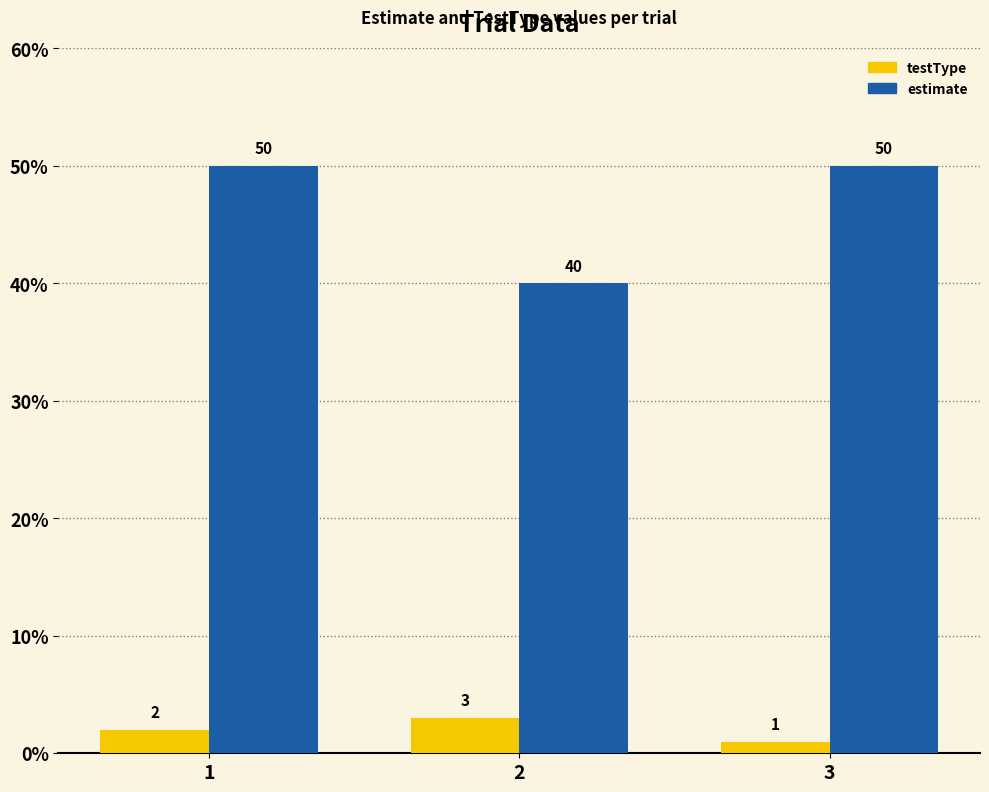

What is the total value across all series at 1?

52